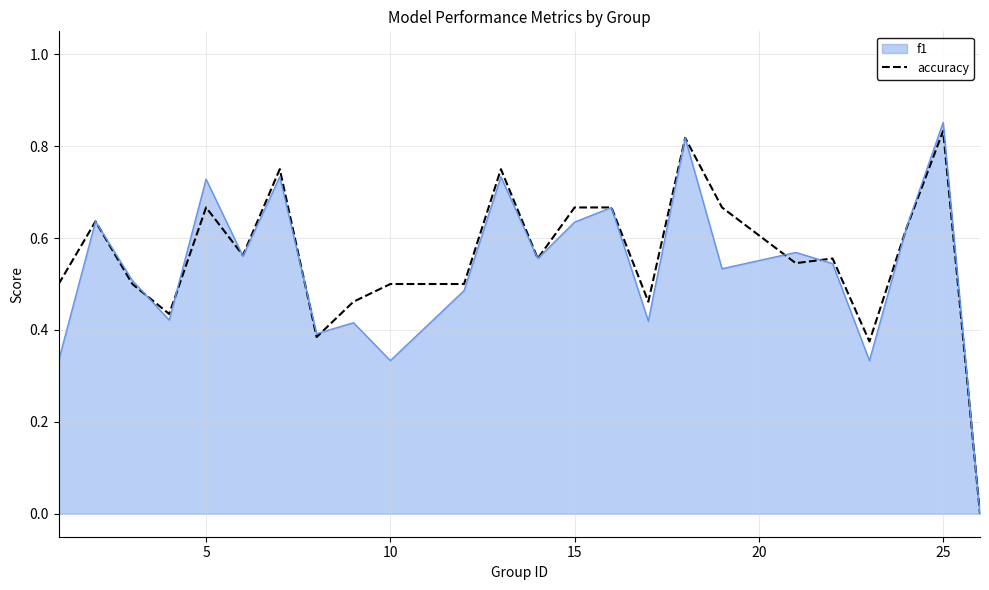

Which label corresponds to the largest value in the chart?

25